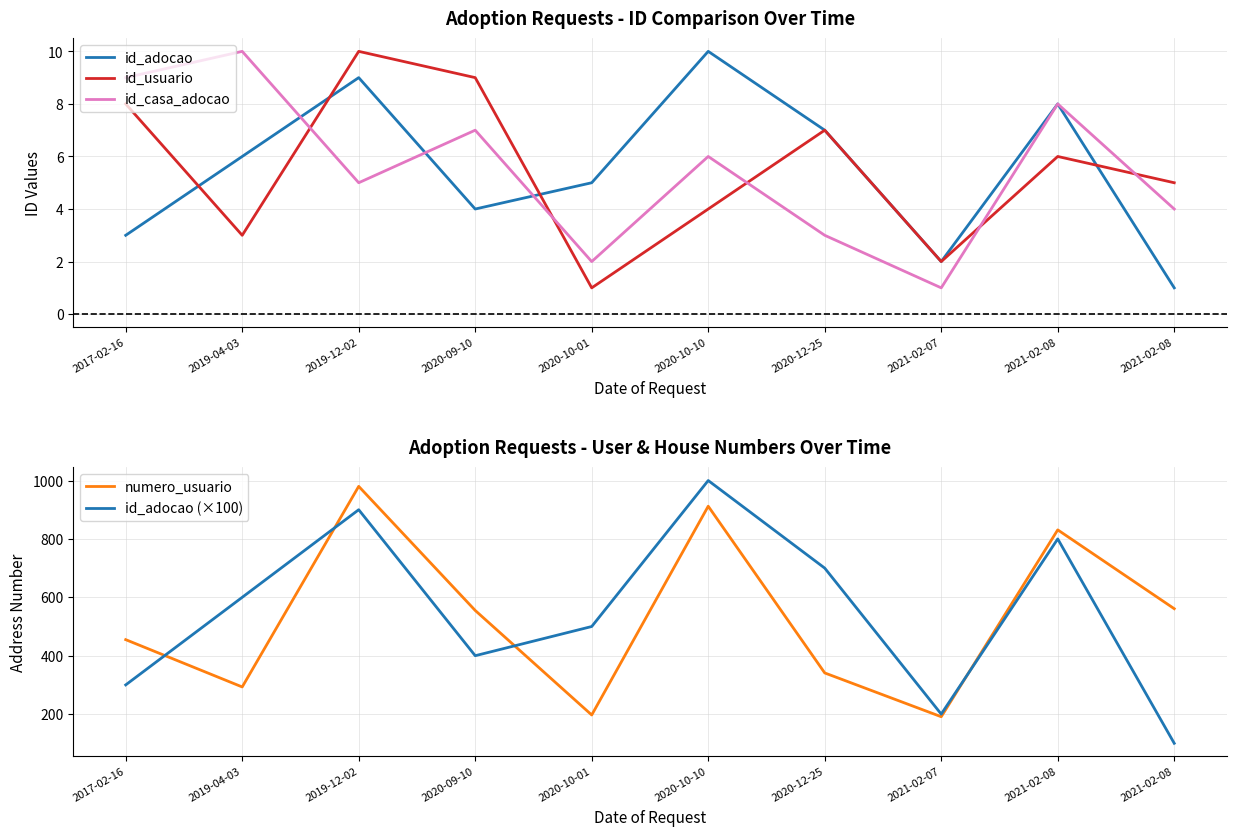

In numero_usuario, how many points are lower than both neighbors (excluding endpoints)?

3